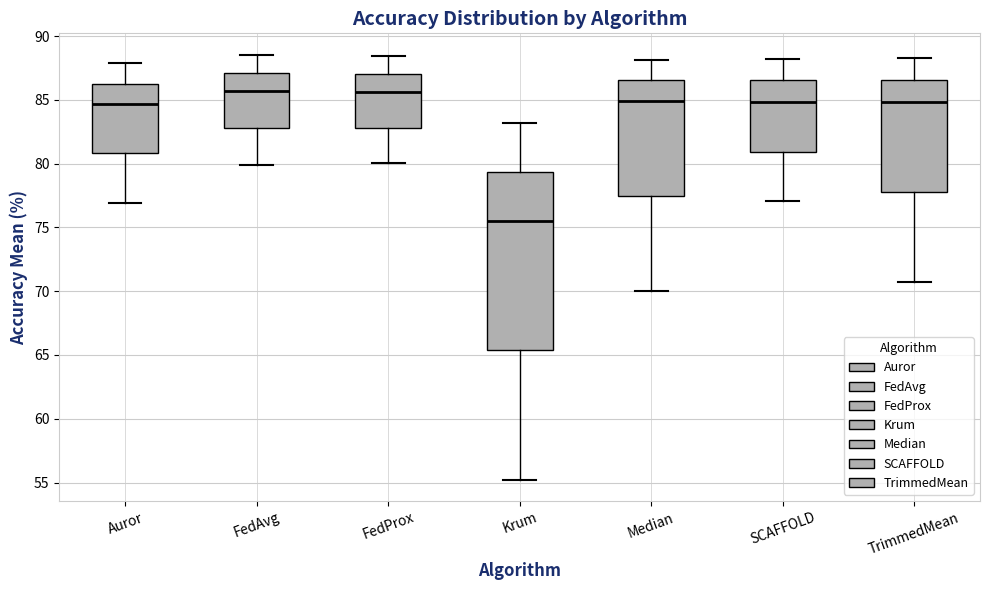

Which box's median line is the lowest?

Krum